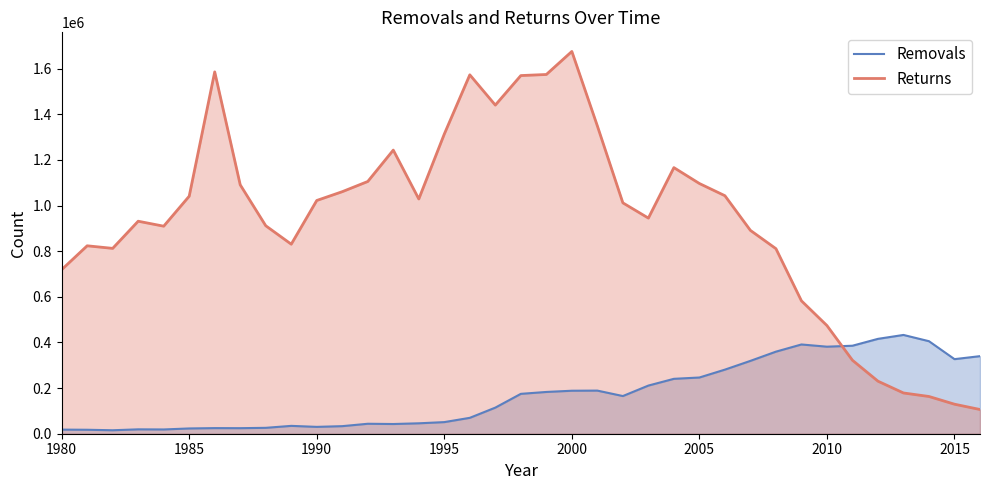

At 1995, list the series in order from smallest to largest.

Removals, Returns